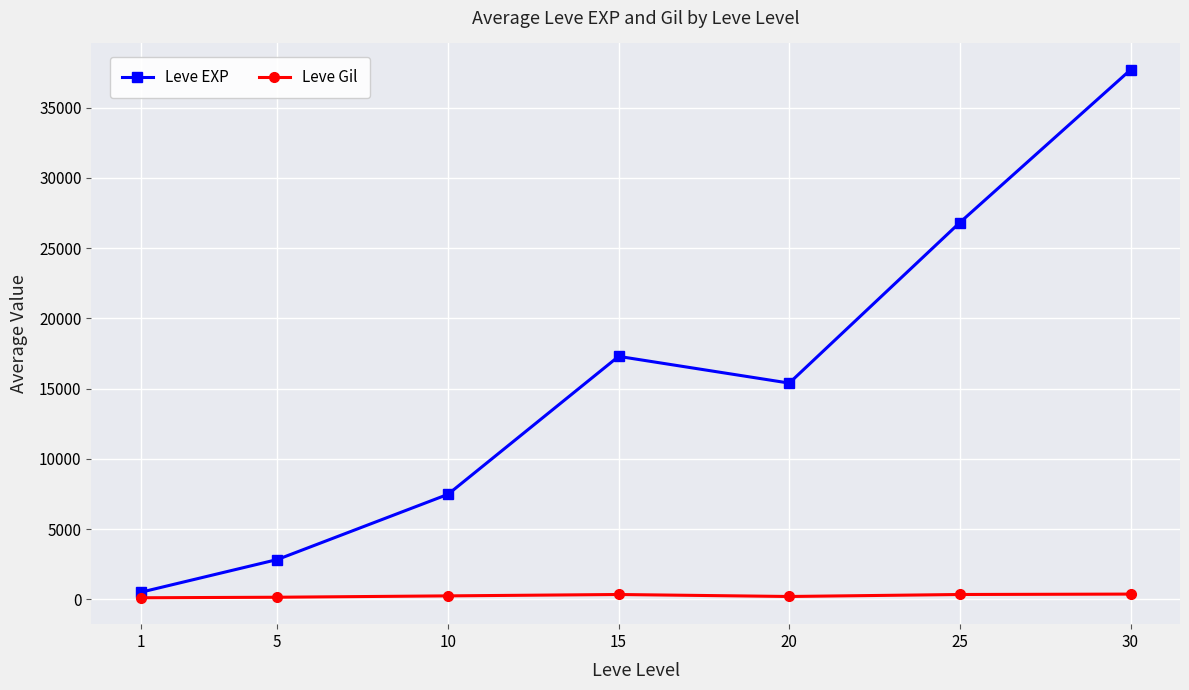

Which series has the widest spread of values?

Leve EXP